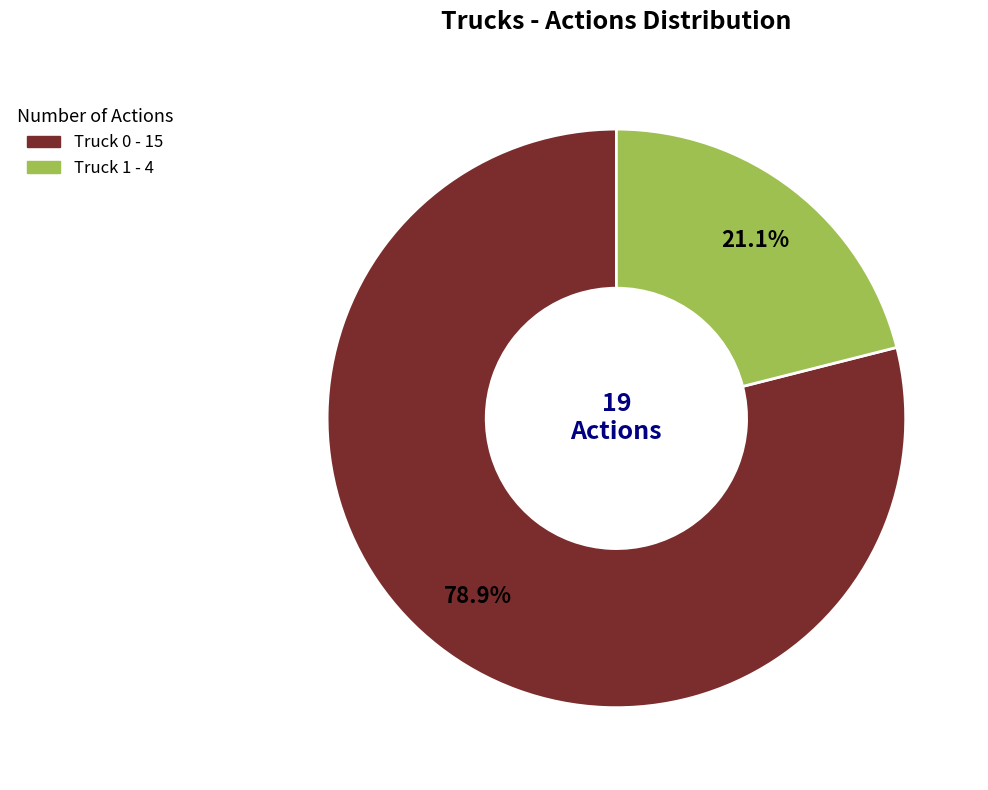

Do Truck 0 and Truck 1 together represent more than half of the pie?

Yes